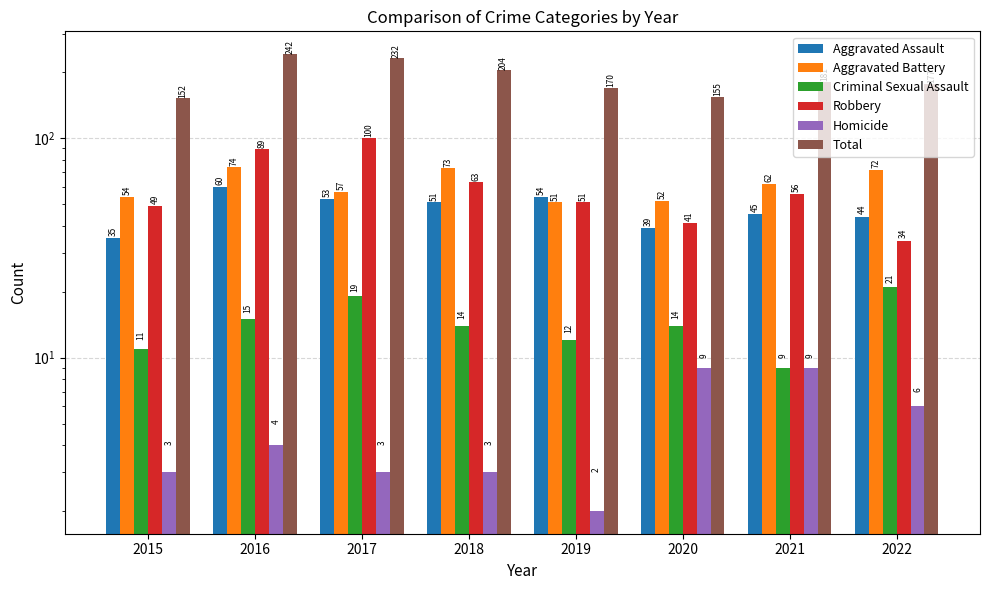

Reading right to left, transcribe all the data shown in this chart.

Aggravated Assault: 2022=44	2021=45	2020=39	2019=54	2018=51	2017=53	2016=60	2015=35
Aggravated Battery: 2022=72	2021=62	2020=52	2019=51	2018=73	2017=57	2016=74	2015=54
Criminal Sexual Assault: 2022=21	2021=9	2020=14	2019=12	2018=14	2017=19	2016=15	2015=11
Robbery: 2022=34	2021=56	2020=41	2019=51	2018=63	2017=100	2016=89	2015=49
Homicide: 2022=6	2021=9	2020=9	2019=2	2018=3	2017=3	2016=4	2015=3
Total: 2022=177	2021=181	2020=155	2019=170	2018=204	2017=232	2016=242	2015=152